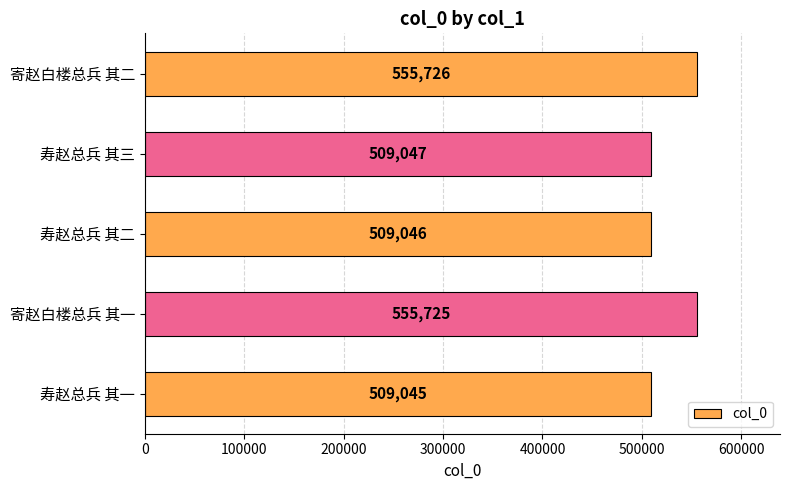

Which category has the highest value across all series?

寄赵白楼总兵 其二